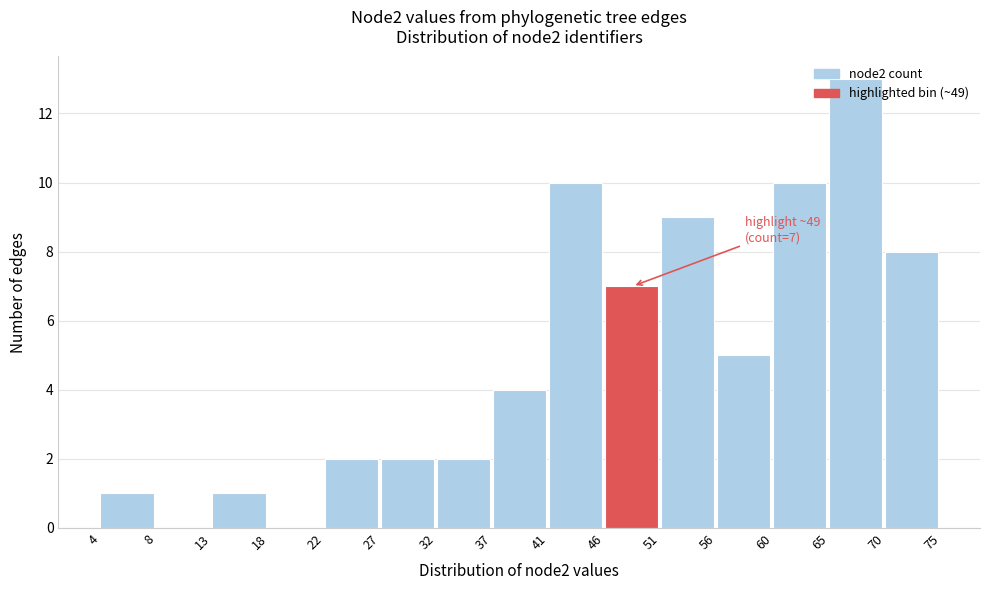

True or false: the data shows 0 at 18.

True